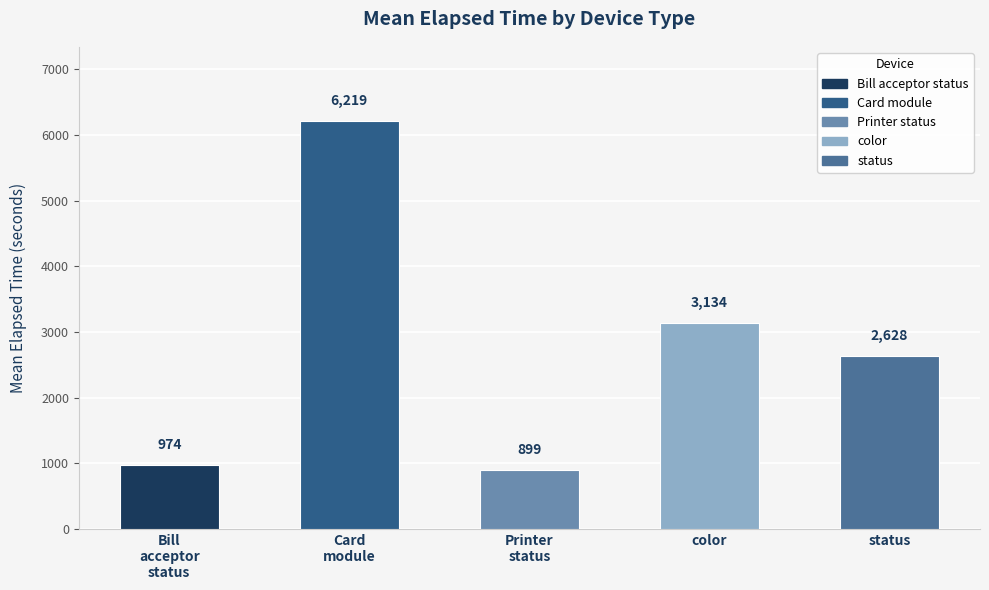

True or false: the data shows 899 at Printer
status.

True